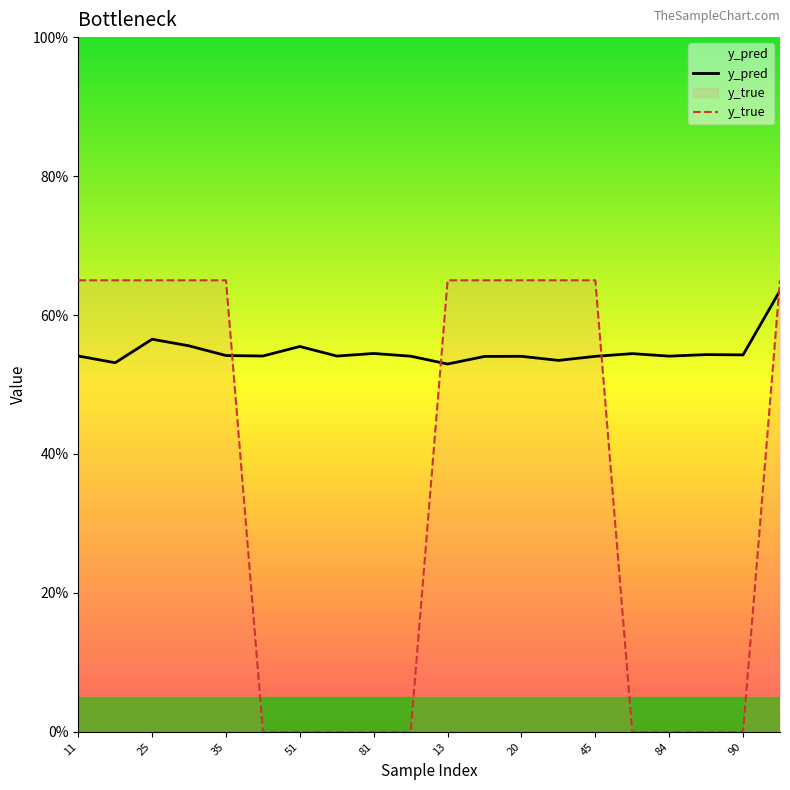

What is the sum of the y_true values at 81 and 45?

0.7